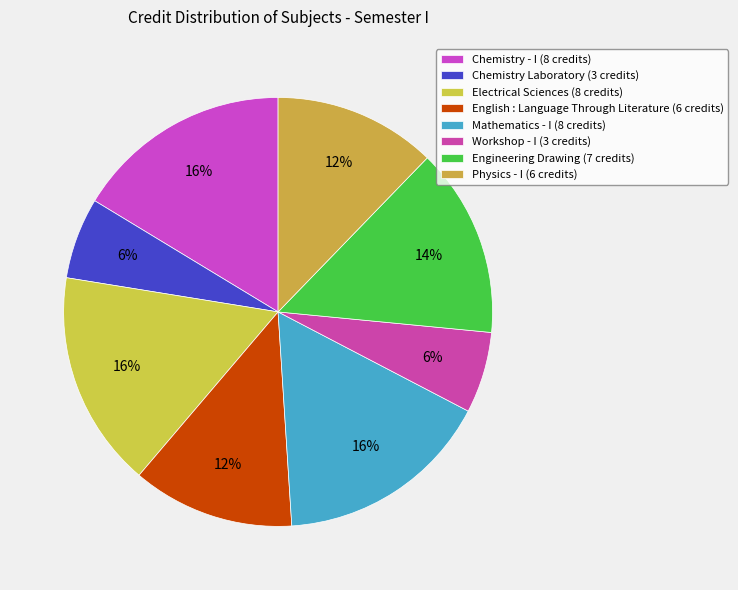

Count the number of slices in the pie.

8